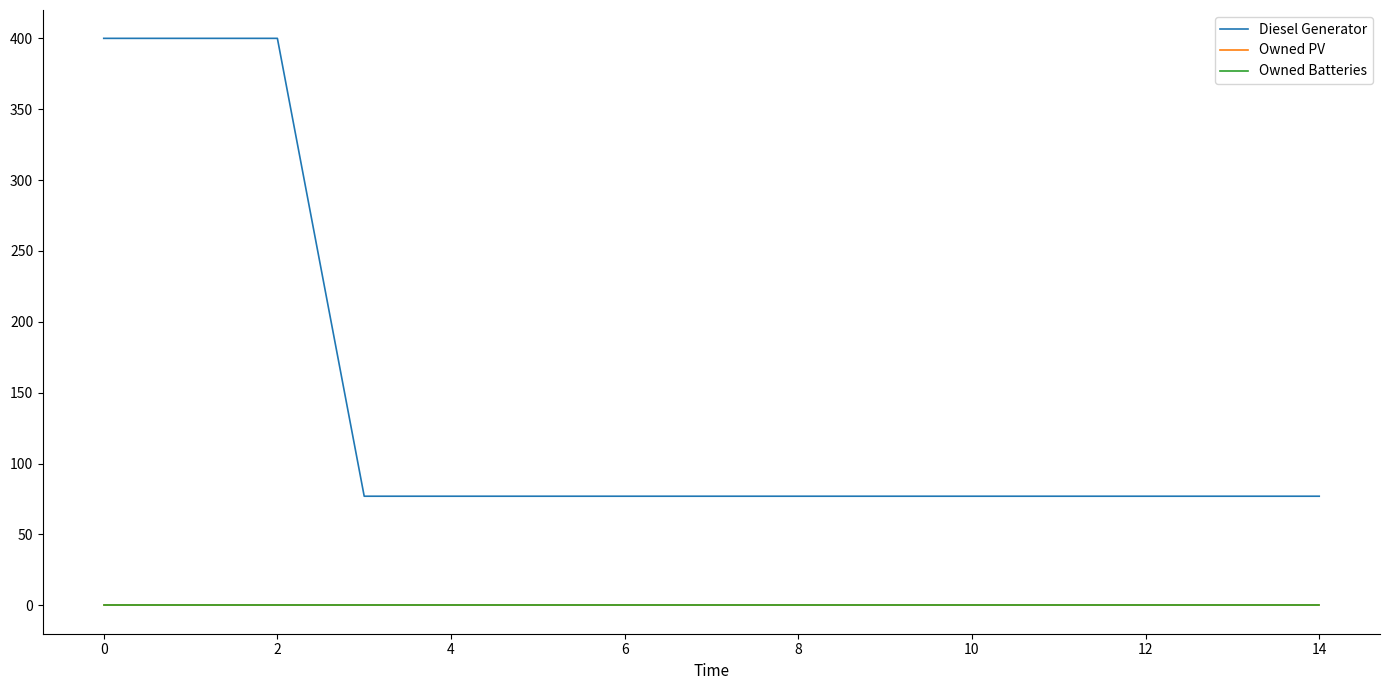

At how many categories does at least one series exceed 344?

3